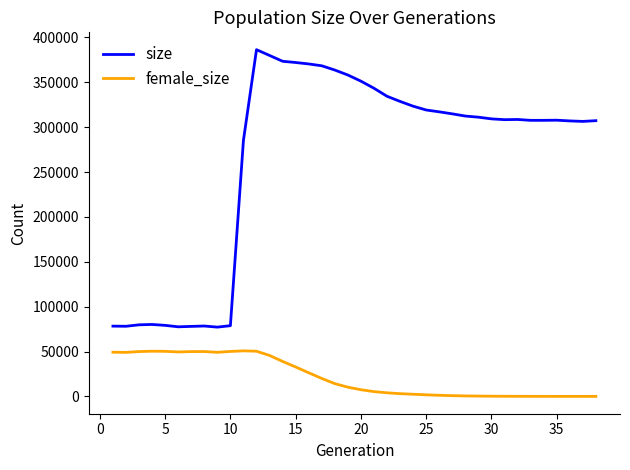

What is the difference between the maximum and minimum values in the female_size series?

50738